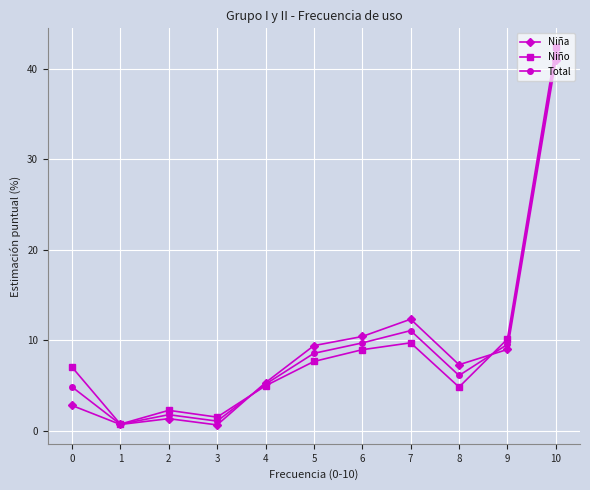

How many interior local peaks does the Niña series have?

2